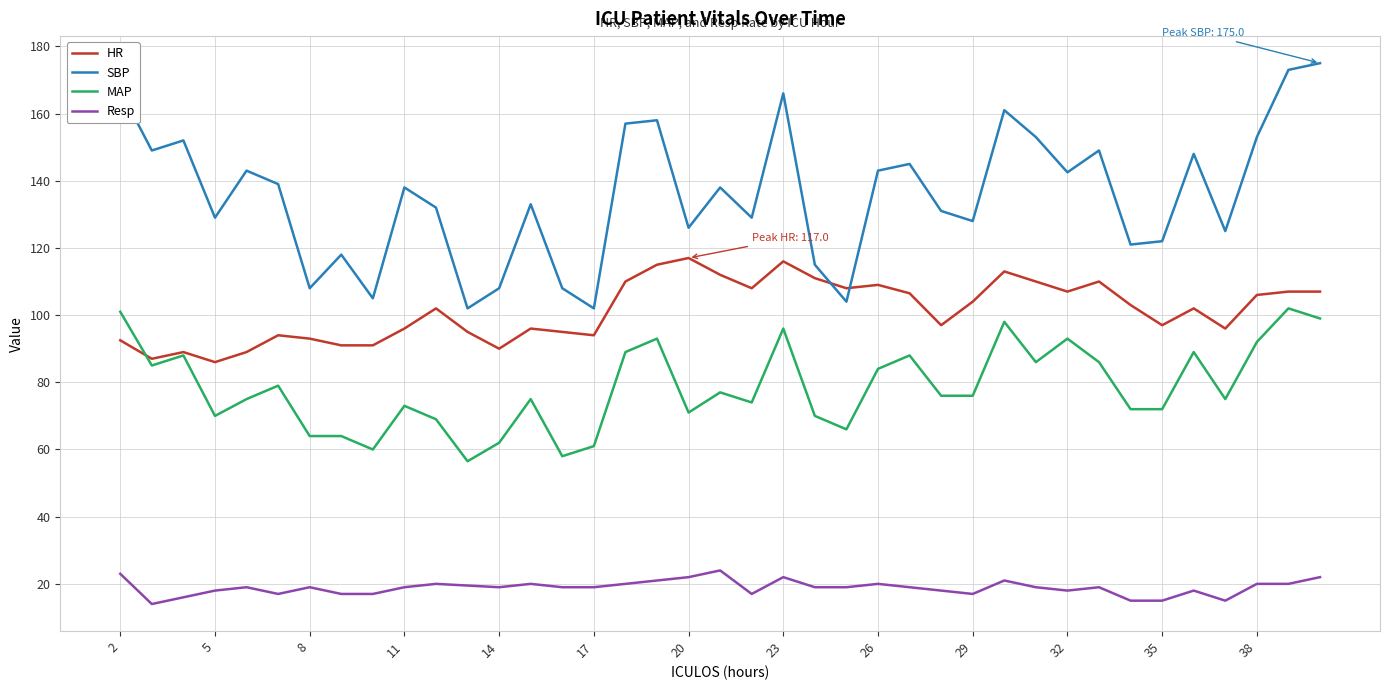

Which series has the largest total across all categories?

SBP